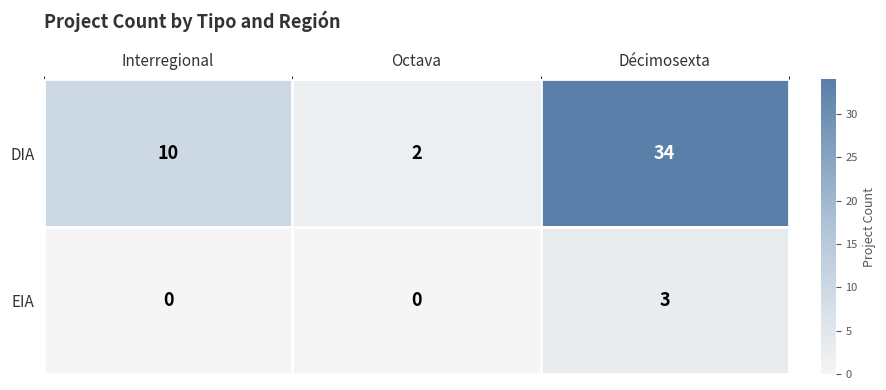

Count the DIA values in the range 2 to 34.

3